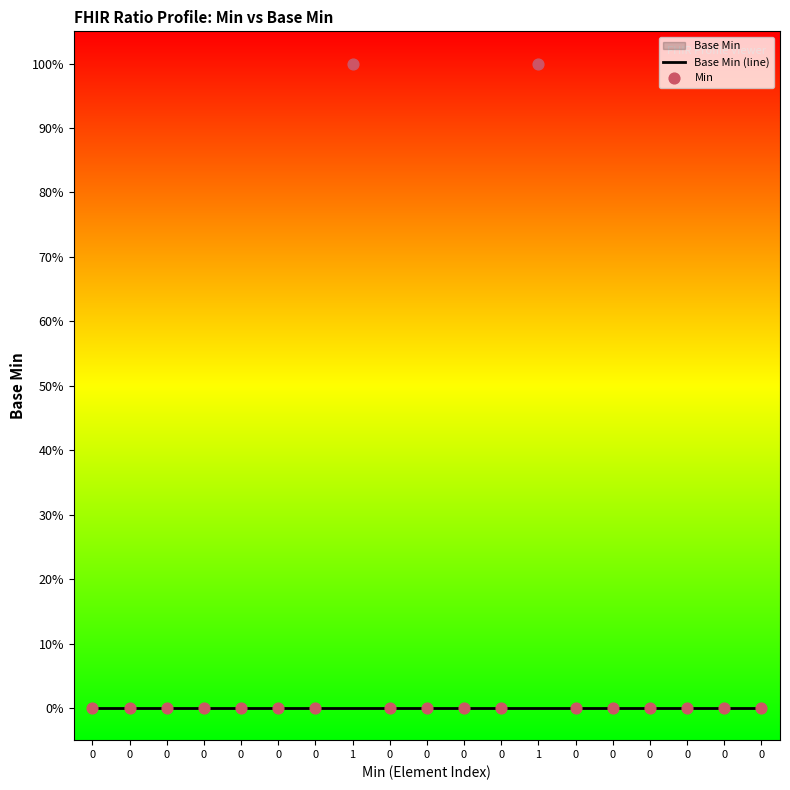

At how many categories does at least one series exceed 0?

2